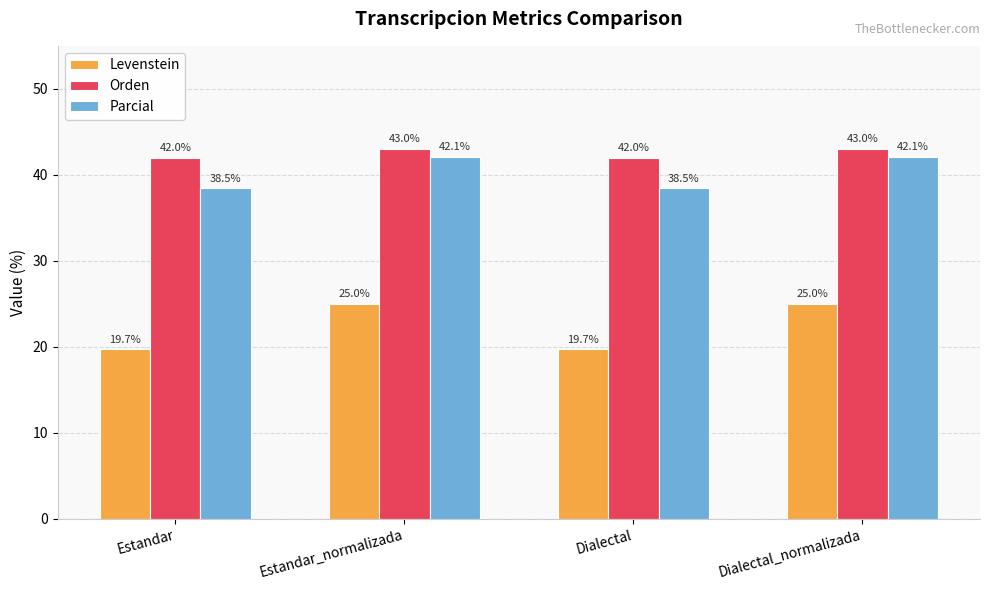

Which series has the largest total across all categories?

Orden